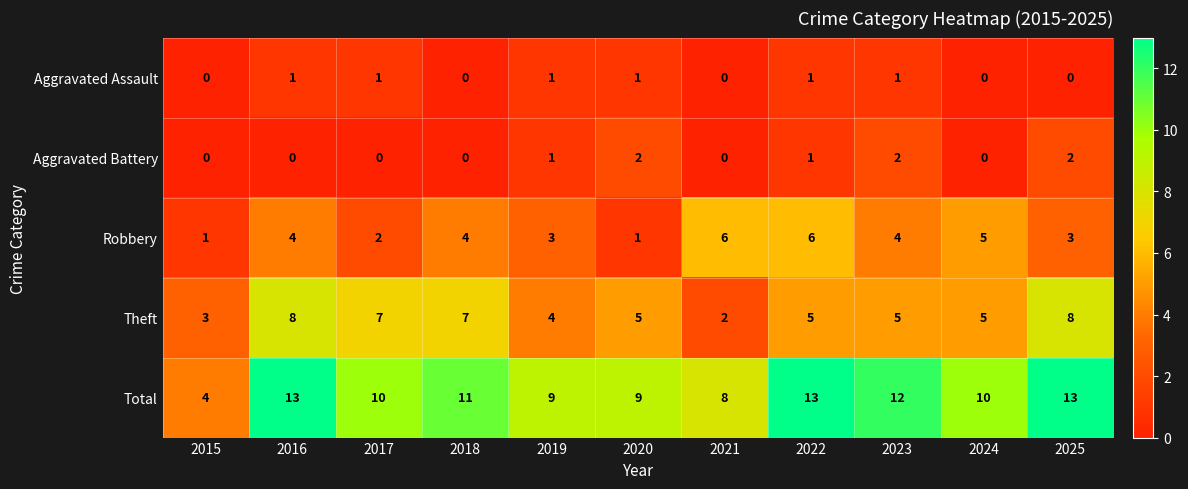

What is the spread (max minus min) of values at 2015?

4